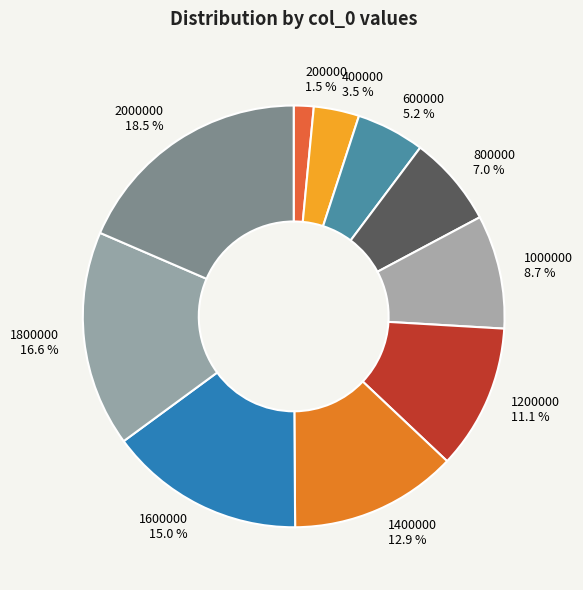

Rank the categories by value from lowest to highest.

200000, 400000, 600000, 800000, 1000000, 1200000, 1400000, 1600000, 1800000, 2000000